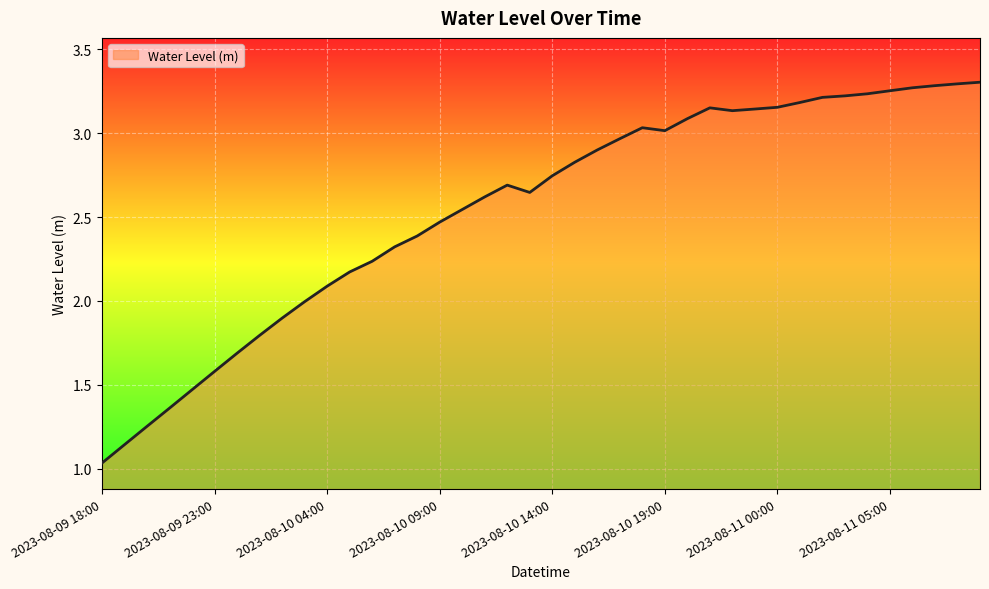

Is this an area chart (filled region under the line)?

Yes